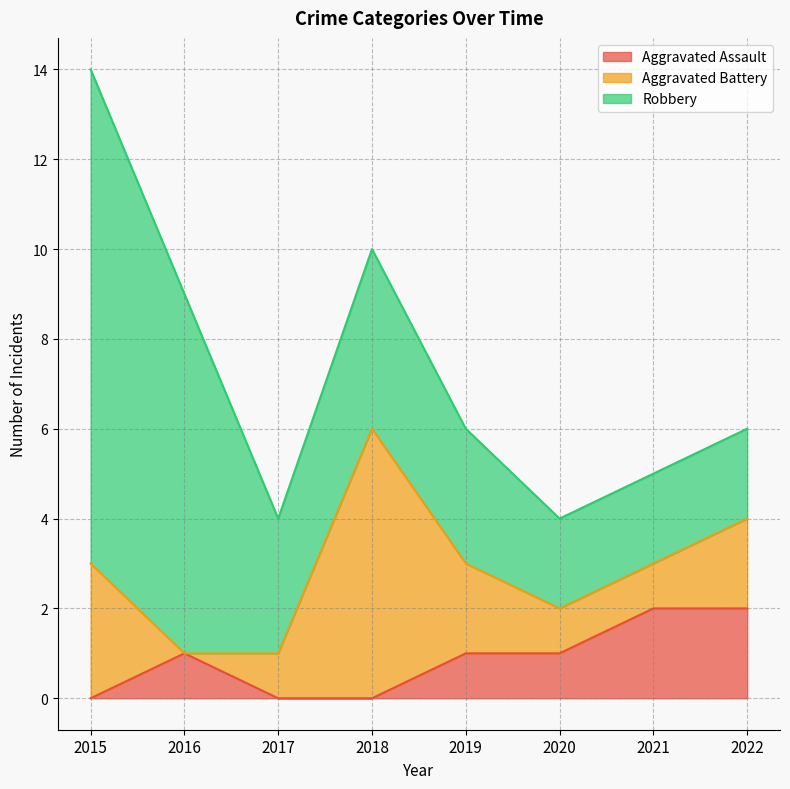

In Aggravated Battery, how many points are lower than both neighbors (excluding endpoints)?

1